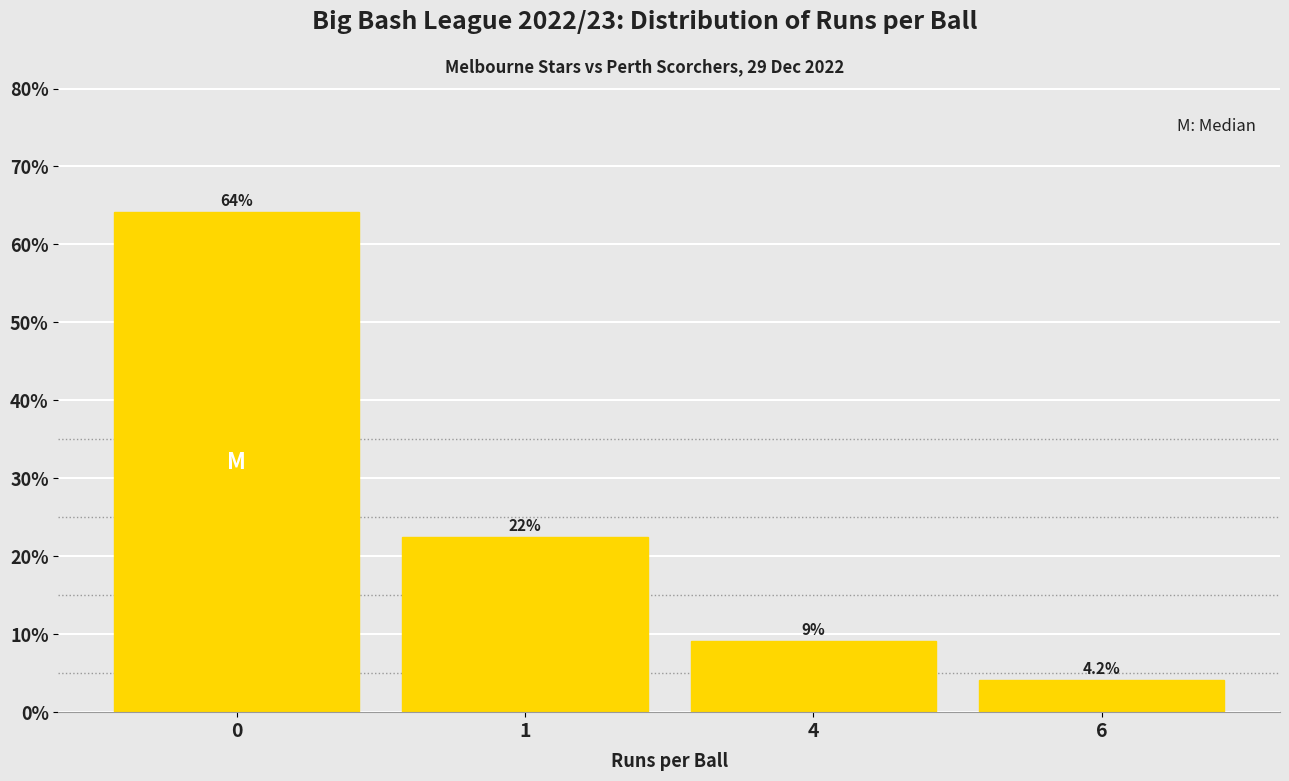

Reading left to right, list all the values displayed in this chart.

0=64.2	1=22.5	4=9.2	6=4.2